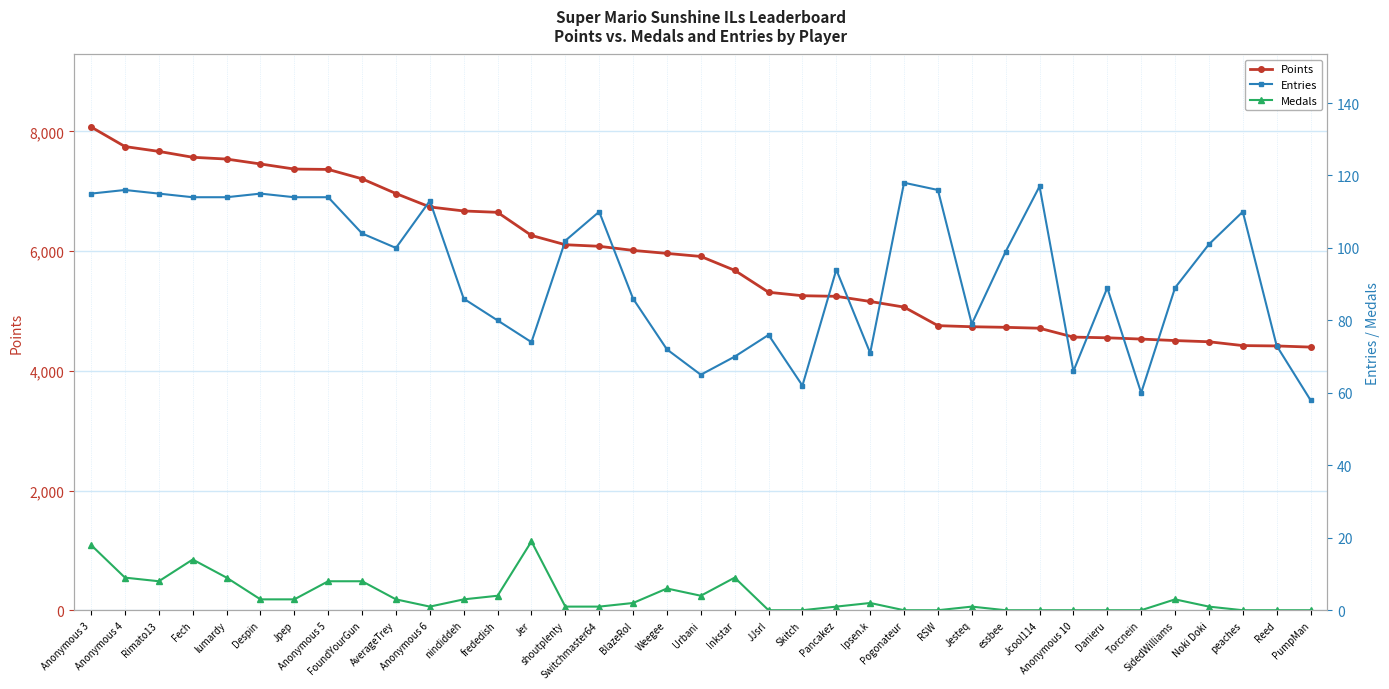

Does the chart display data point markers on the line(s)?

Yes